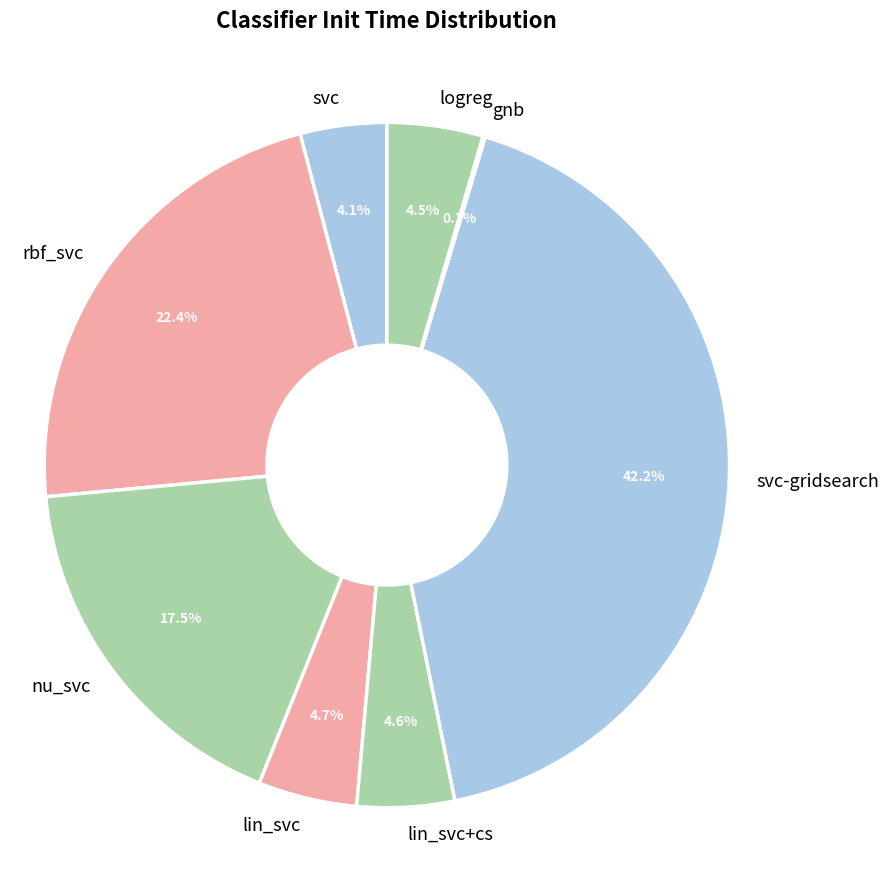

Is lin_svc the majority of the pie?

No